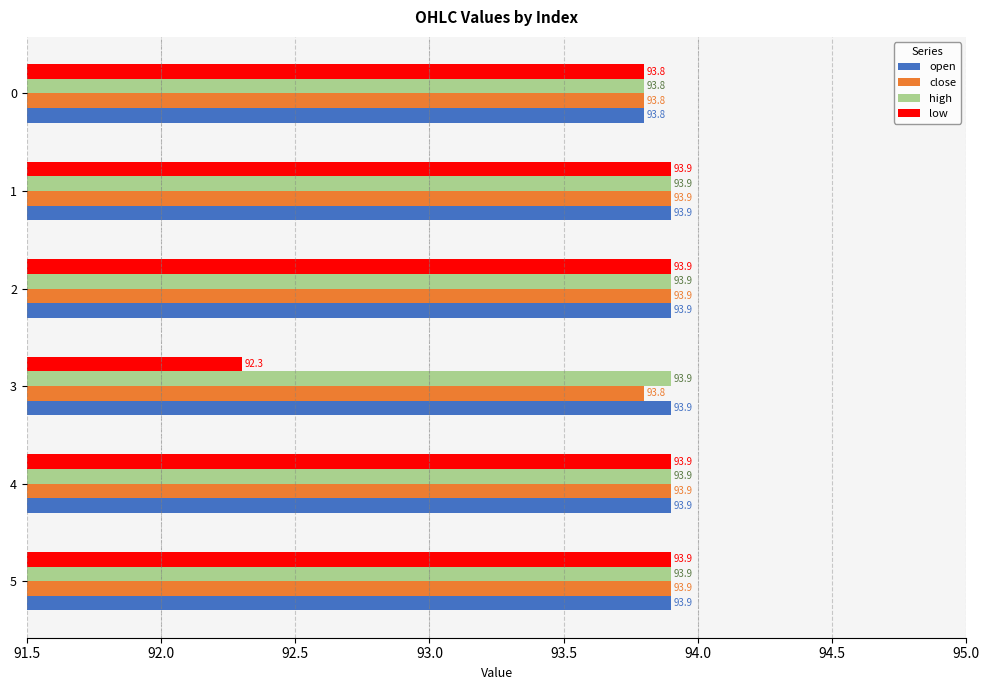

How many data points does each series have?

6